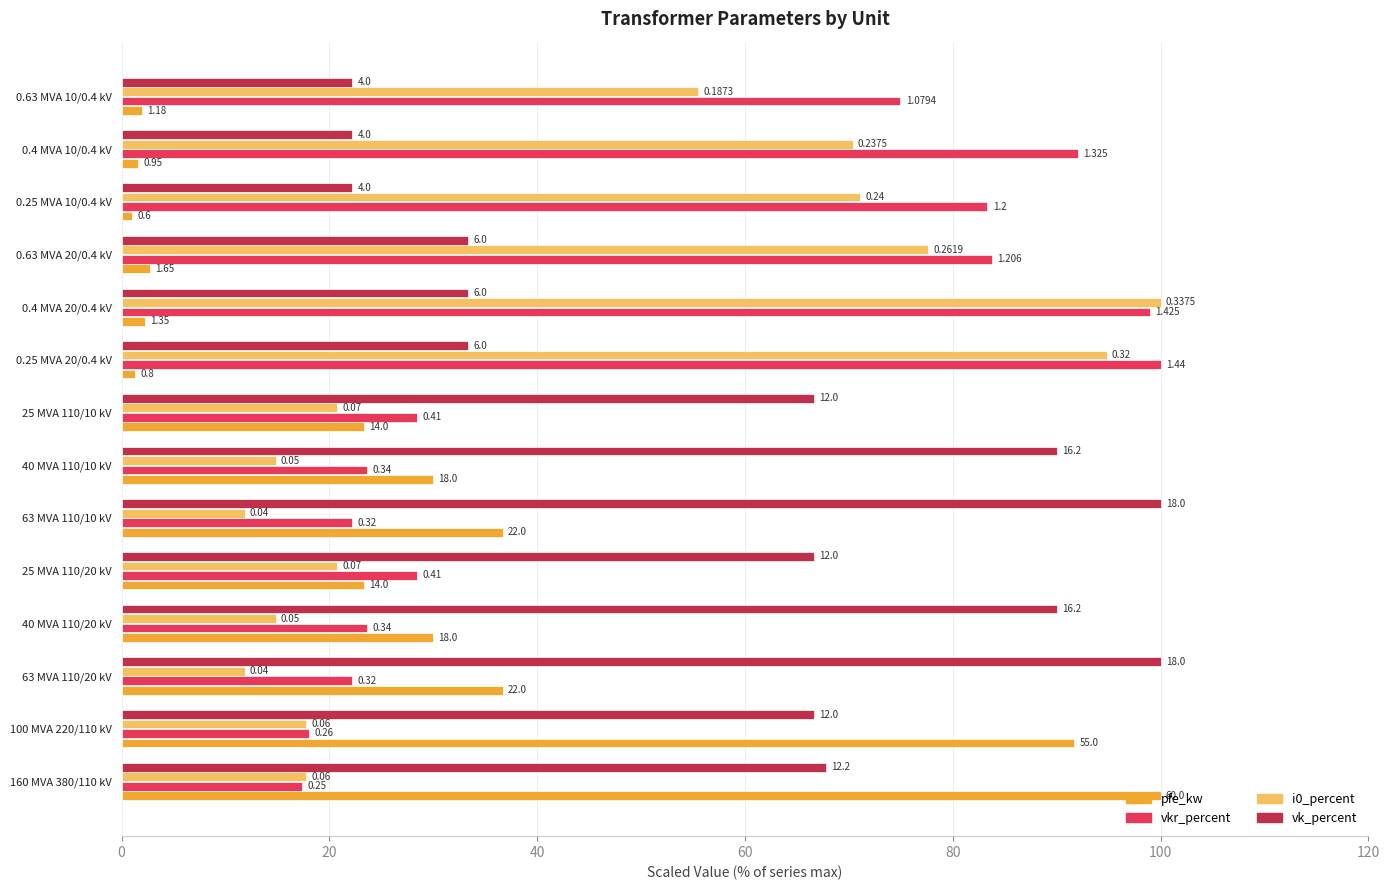

Rank the series by their maximum value, from highest to lowest.

pfe_kw, vkr_percent, i0_percent, vk_percent